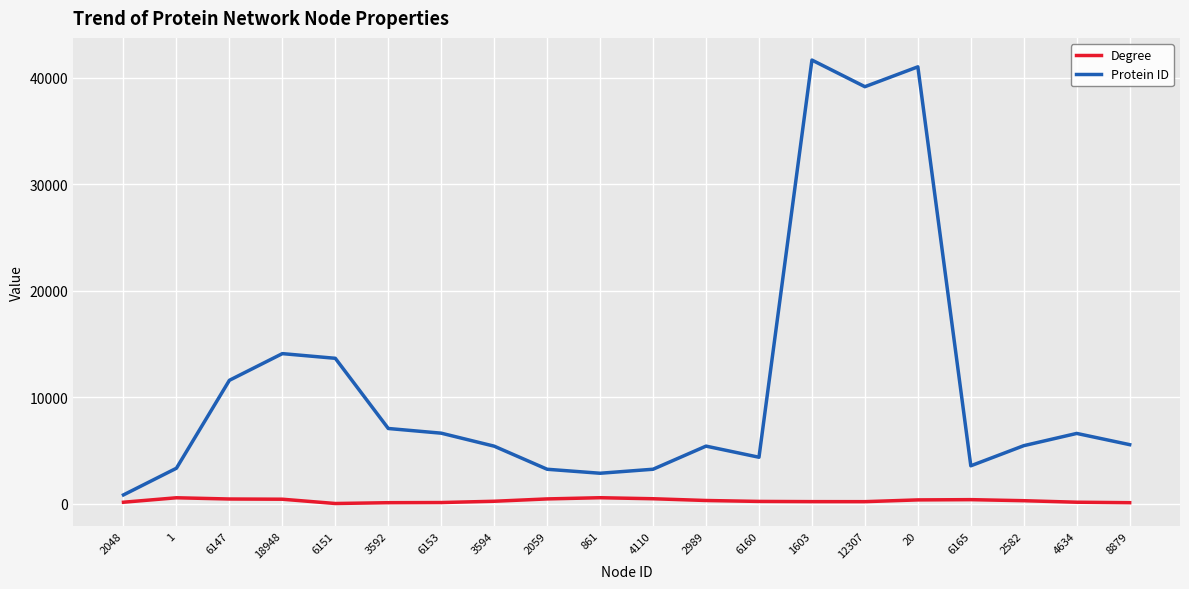

What is the greatest value displayed?

41679.0